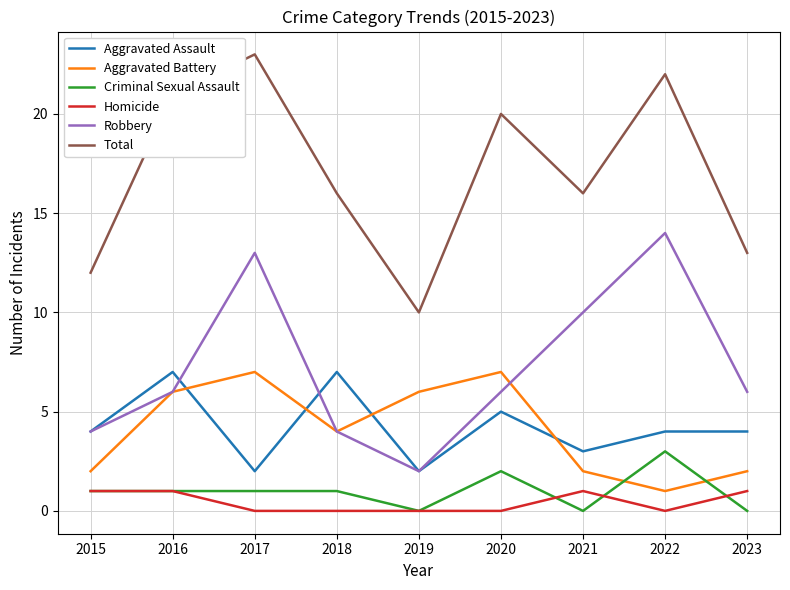

What is the difference between the highest and lowest values at 2023?

13